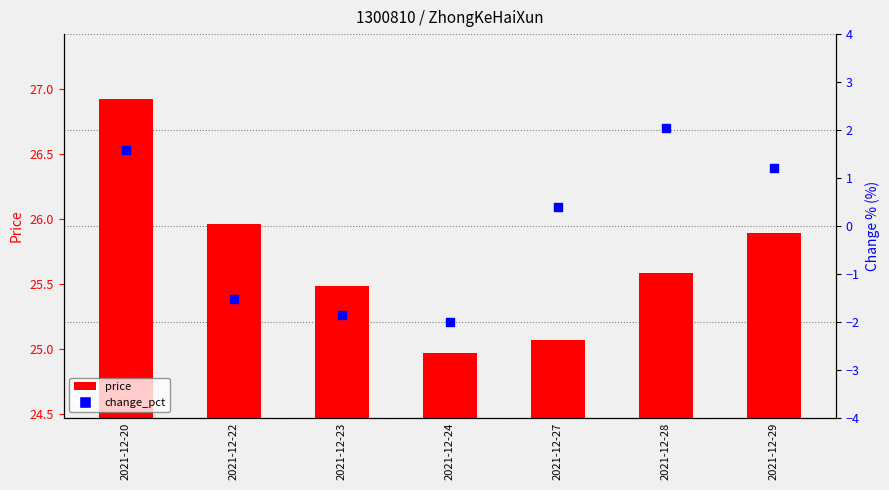

Which series contains the highest Y value?

price